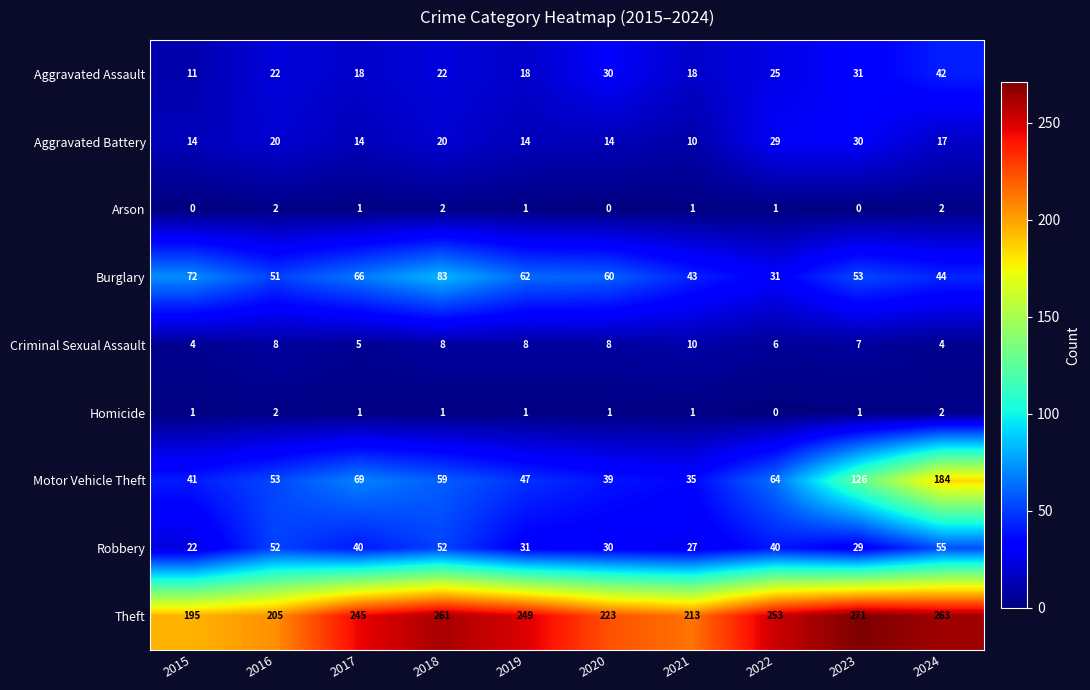

What value does the Theft series have at 2021, to the nearest 10?

210